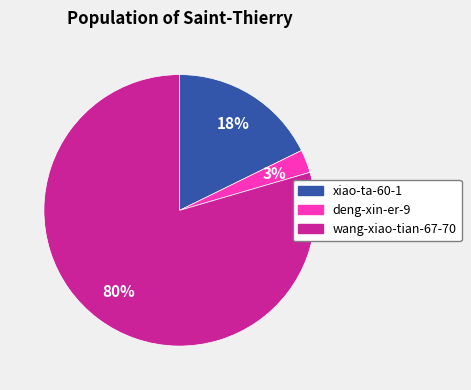

Which has a higher value, deng-xin-er-9 or wang-xiao-tian-67-70?

wang-xiao-tian-67-70